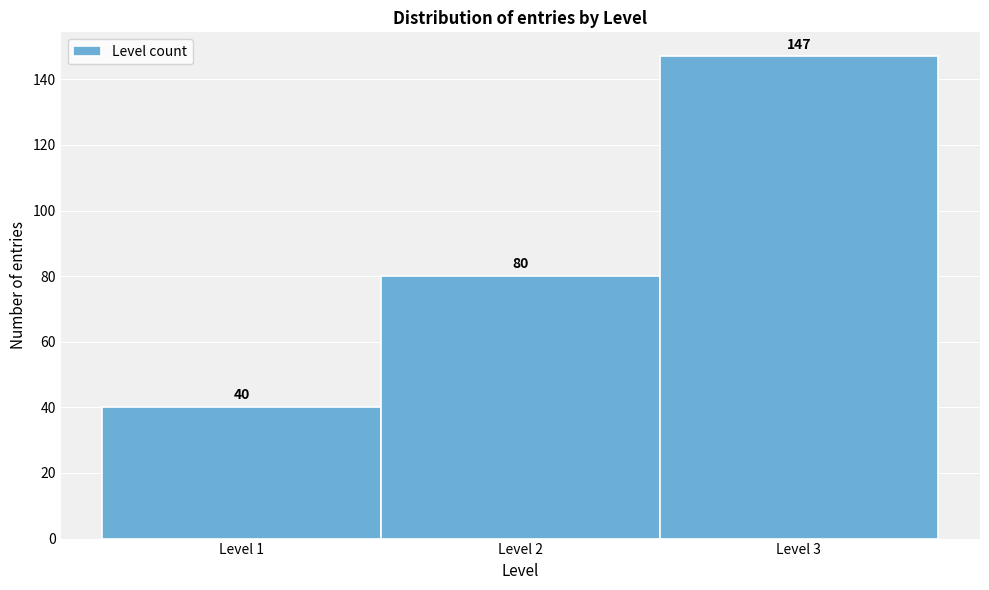

Over which range of the x-axis is the bar tallest?

2.5 to 3.5